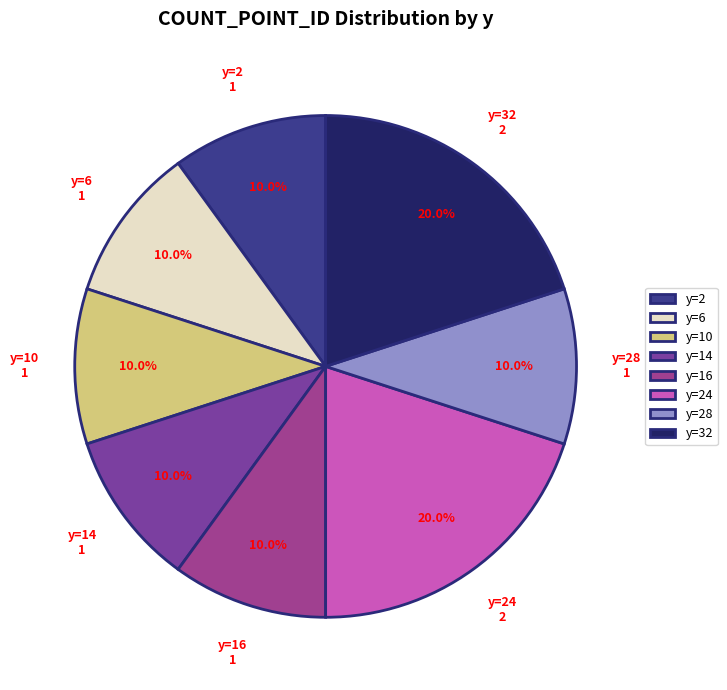

Is there a majority slice in this chart?

No